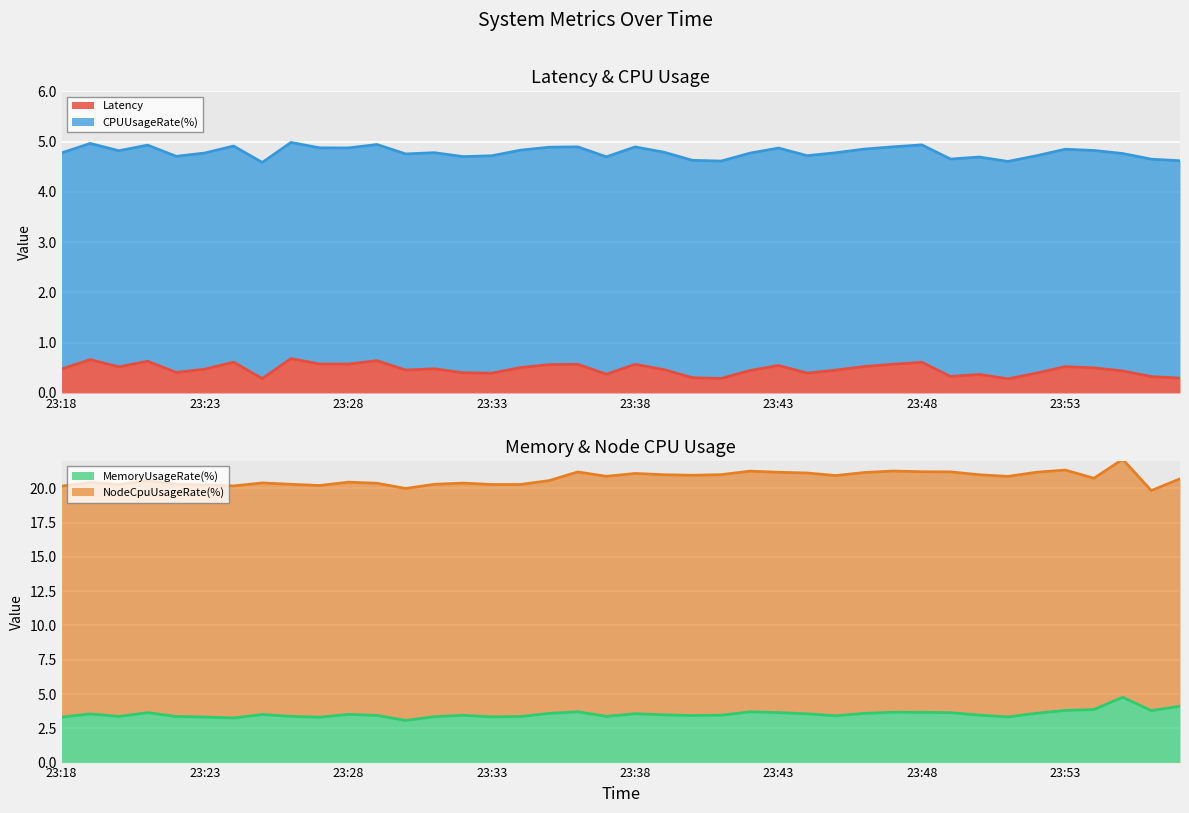

Which series has the largest range (max minus min)?

MemoryUsageRate(%)